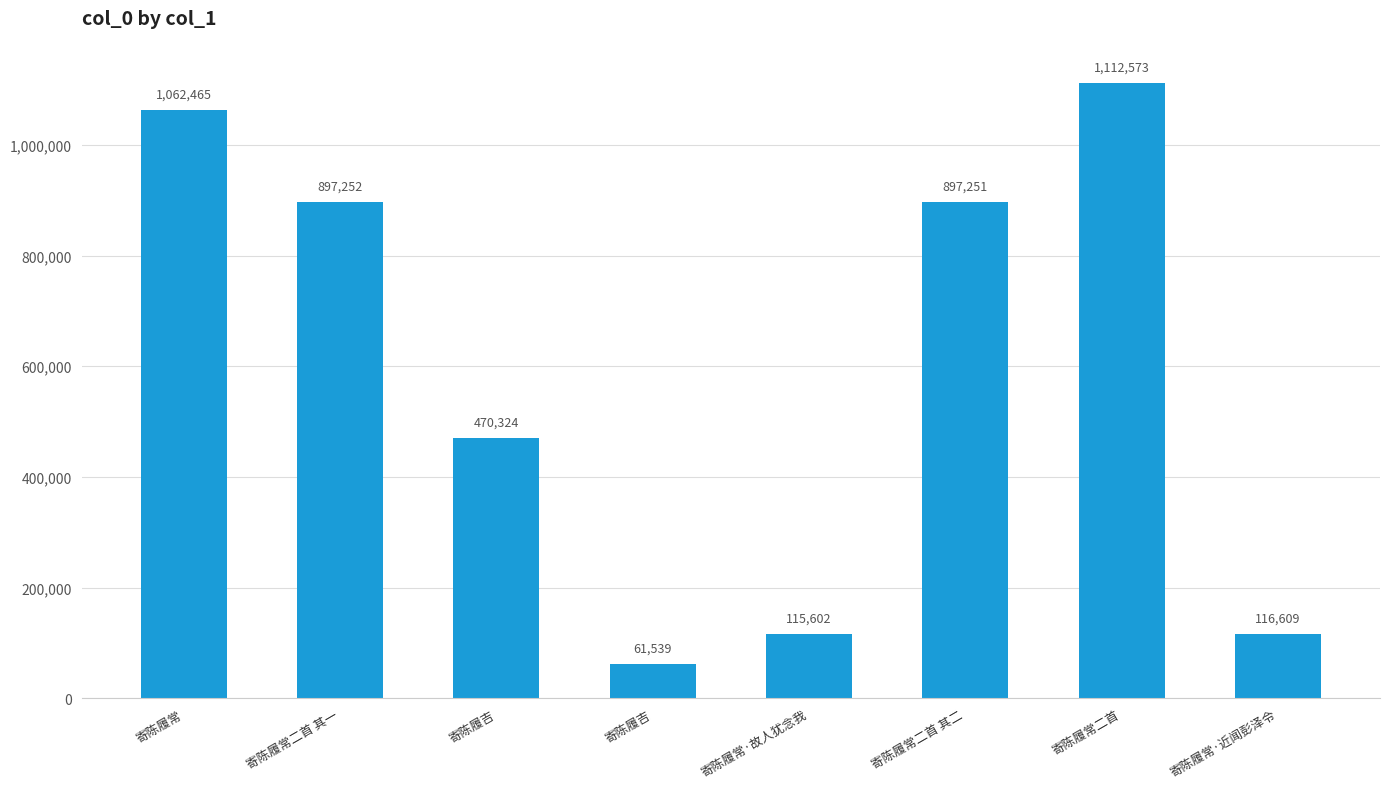

What is the sum of all values?

4733615